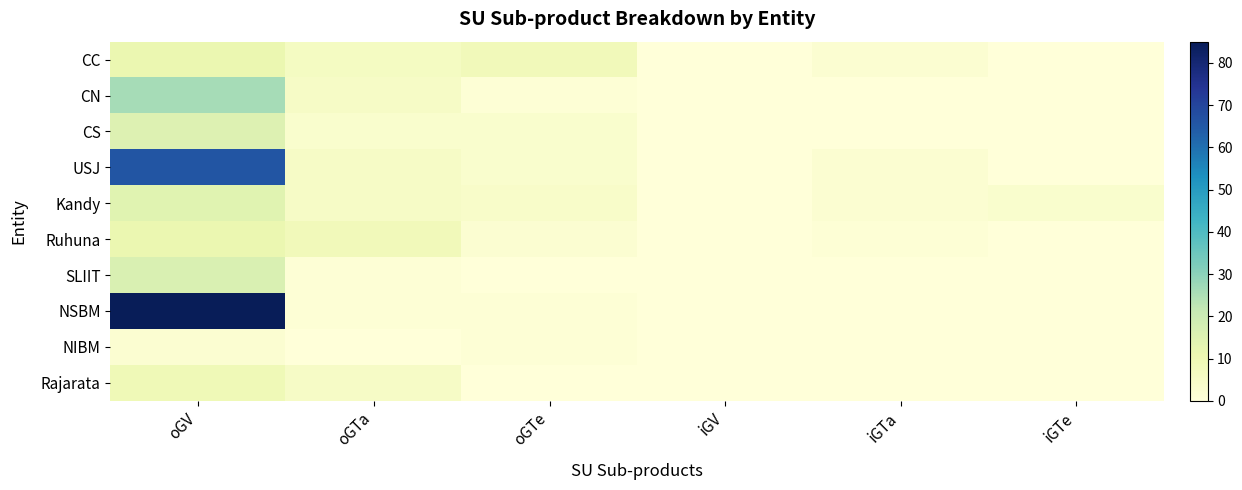

What is the maximum value shown in the chart?

85